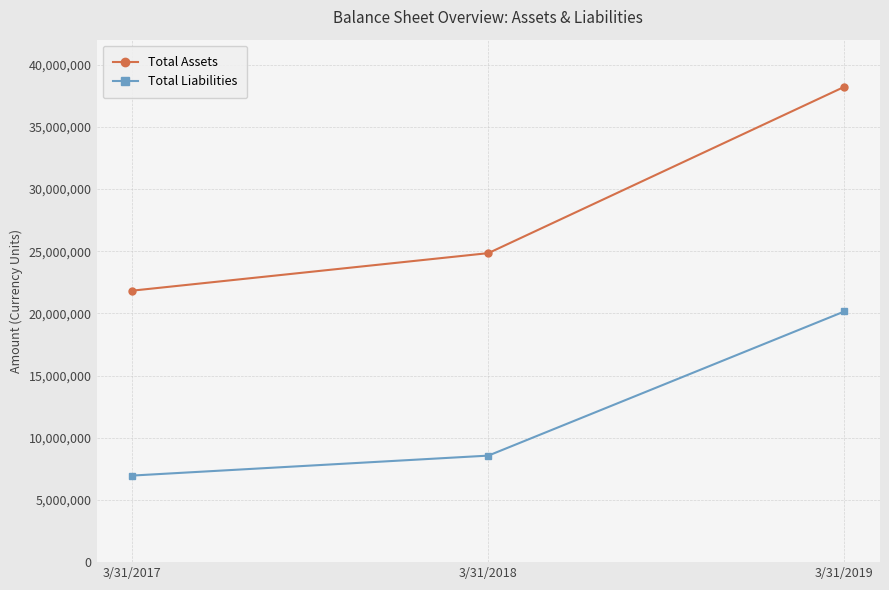

List the series in order of their overall mean, lowest first.

Total Liabilities, Total Assets